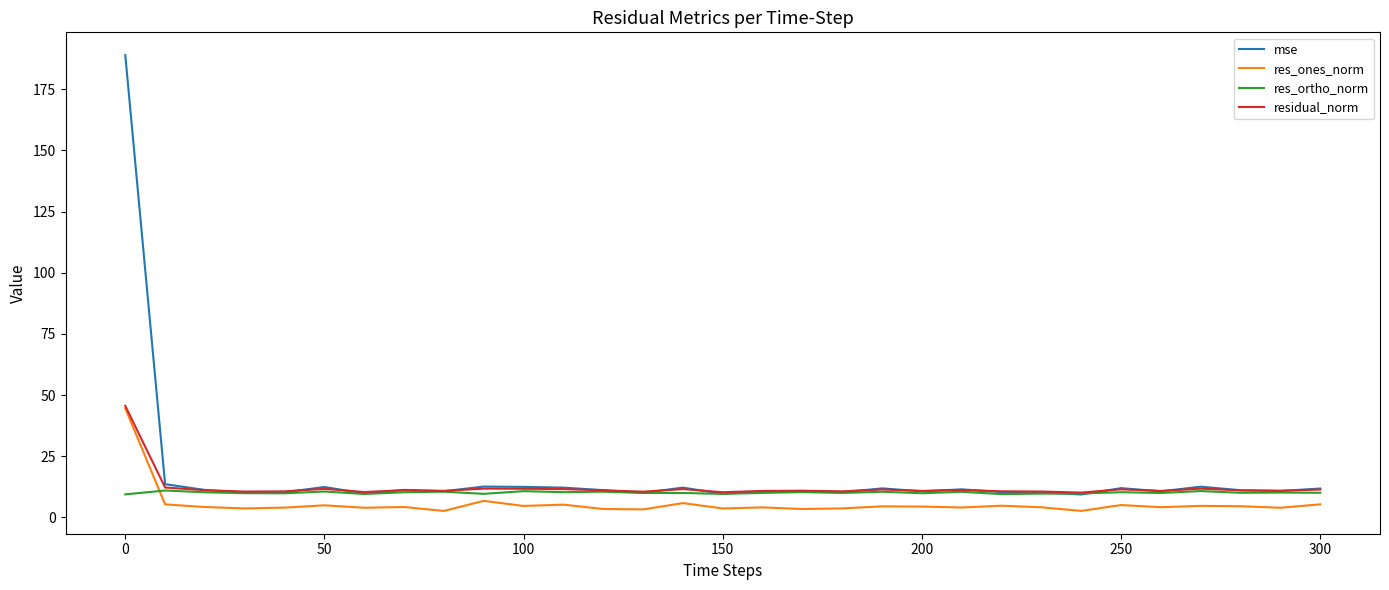

What is the lowest value of the residual_norm series?

10.2